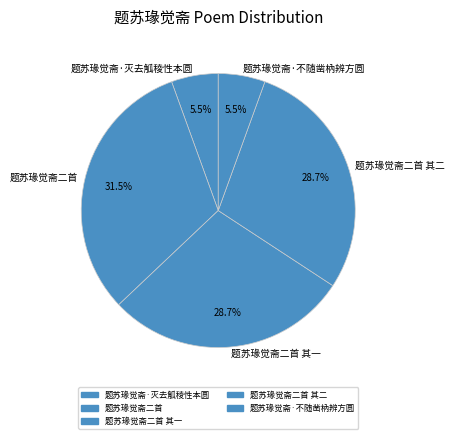

True or false: 题苏瑑觉斋二首 其二 accounts for 21% of the total.

False